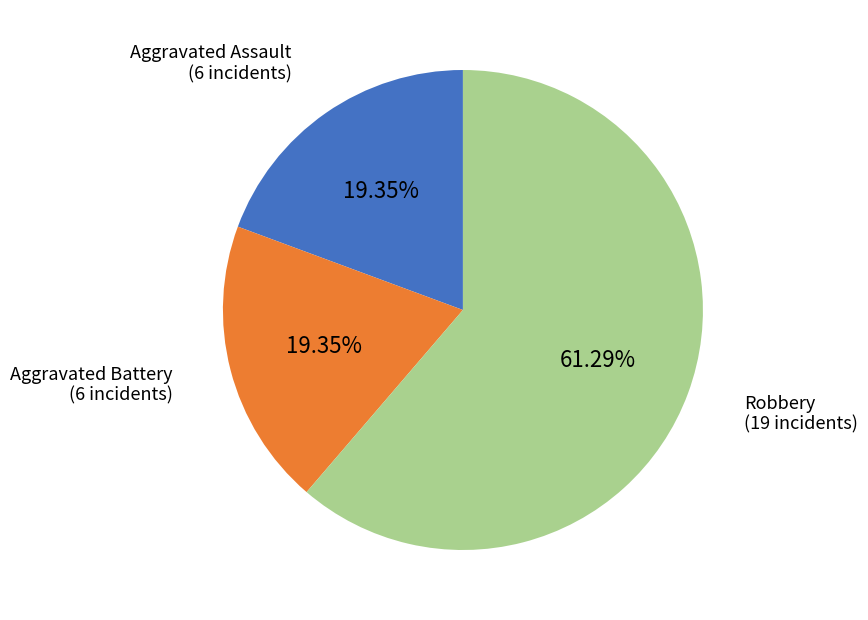

Is there any slice that represents more than half of the pie?

Yes